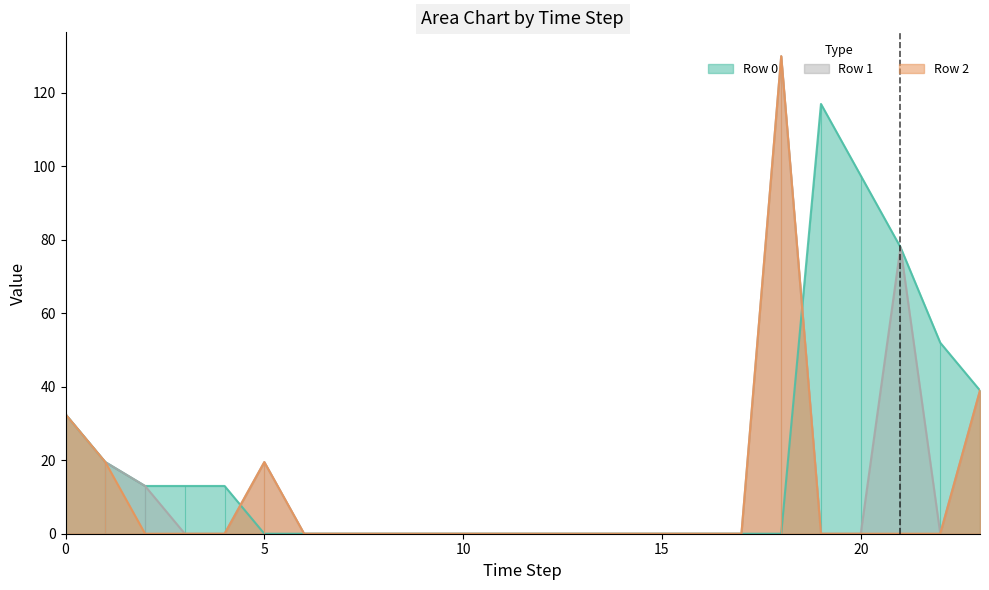

How many values in Row 0 are above zero?

10